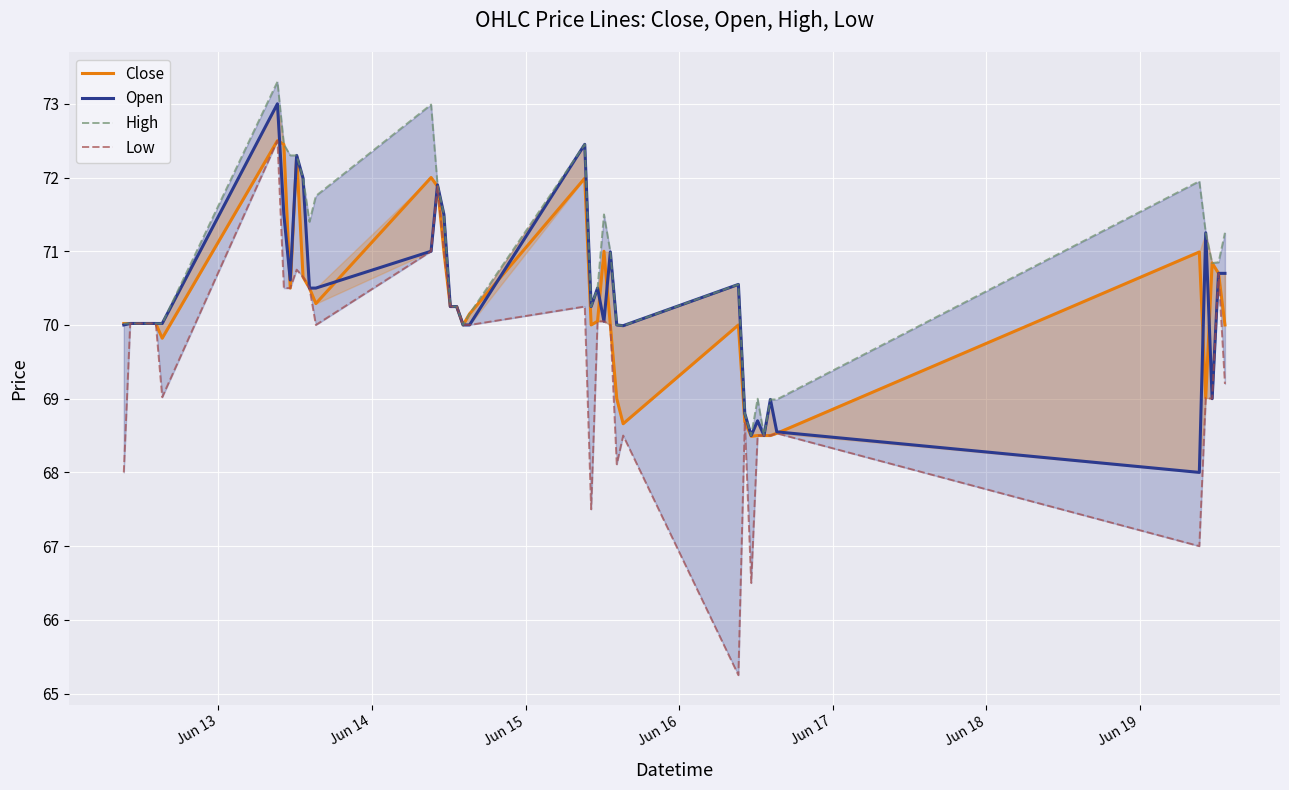

Reading left to right, extract all data points from this chart.

Close: 70.0	70.0	70.0	70.0	70.0	70.0	69.8	72.5	72.4	70.5	72.3	70.7	70.5	70.3	72.0	71.9	71.0	70.2	70.2	70.0	70.2	72.0	70.0	70.1	71.0	70.0	69.0	68.7	70.0	68.7	68.5	68.5	68.5	68.5	68.5	71.0	69.0	70.8	70.7	70.0
Open: 70.0	70.0	70.0	70.0	70.0	70.0	70.0	73.0	71.5	70.6	72.3	72.0	70.5	70.5	71.0	71.9	71.5	70.2	70.2	70.0	70.0	72.4	70.2	70.5	70.1	71.0	70.0	70.0	70.6	68.8	68.5	68.7	68.5	69.0	68.6	68.0	71.2	69.0	70.7	70.7
High: 70.0	70.0	70.0	70.0	70.0	70.0	70.0	73.3	72.4	72.3	72.3	72.0	71.4	71.8	73.0	71.9	71.5	70.2	70.2	70.0	70.2	72.4	70.2	70.5	71.5	71.0	70.0	70.0	70.6	68.8	68.5	69.0	68.5	69.0	69.0	71.9	71.2	70.8	70.8	71.2
Low: 68.0	70.0	70.0	70.0	70.0	70.0	69.0	72.5	70.5	70.5	70.8	70.7	70.5	70.0	71.0	71.9	71.0	70.2	70.2	70.0	70.0	70.2	67.5	70.1	70.1	70.0	68.1	68.5	65.2	68.7	66.5	68.5	68.5	68.5	68.5	67.0	69.0	69.0	70.7	69.2